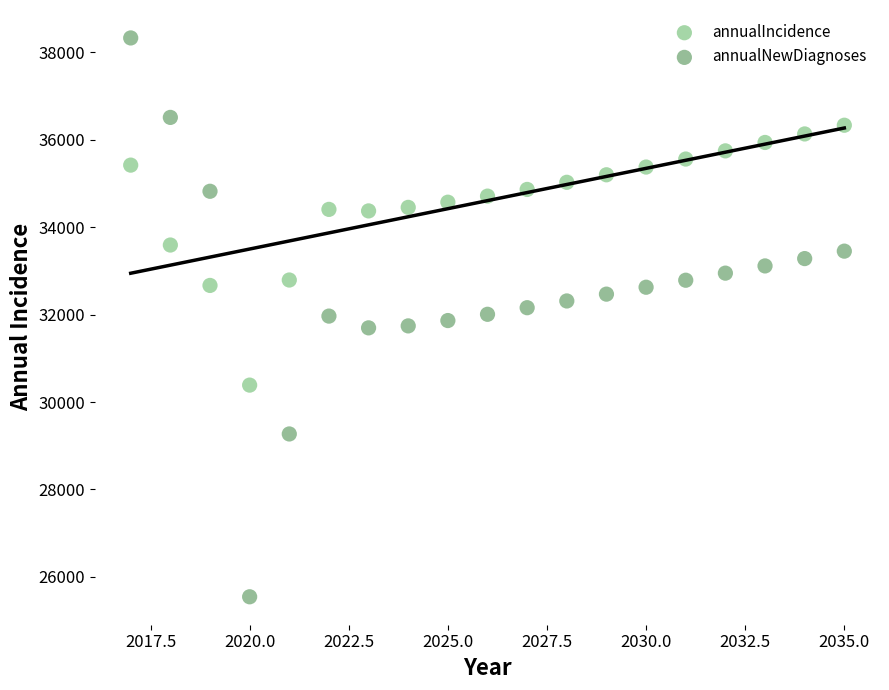

Across all data points, what is the range of X values (max minus min)?

18